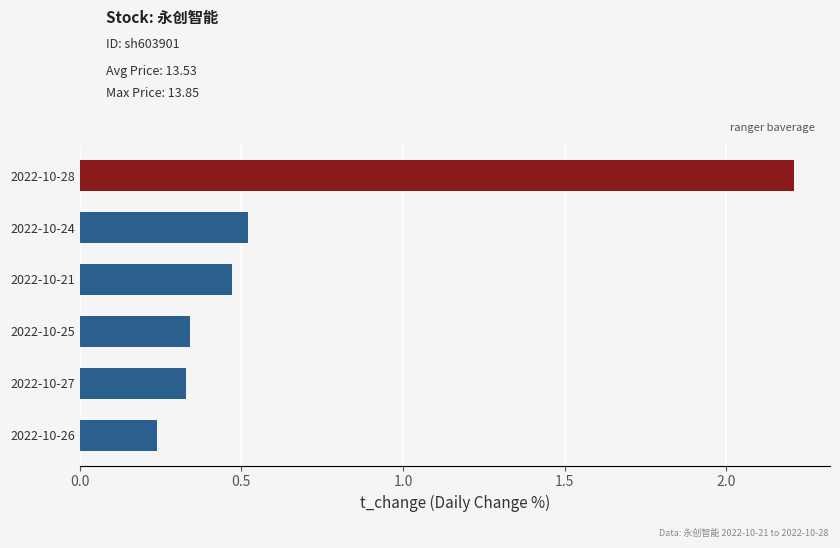

Between 2022-10-24 and 2022-10-21, which is larger?

2022-10-24